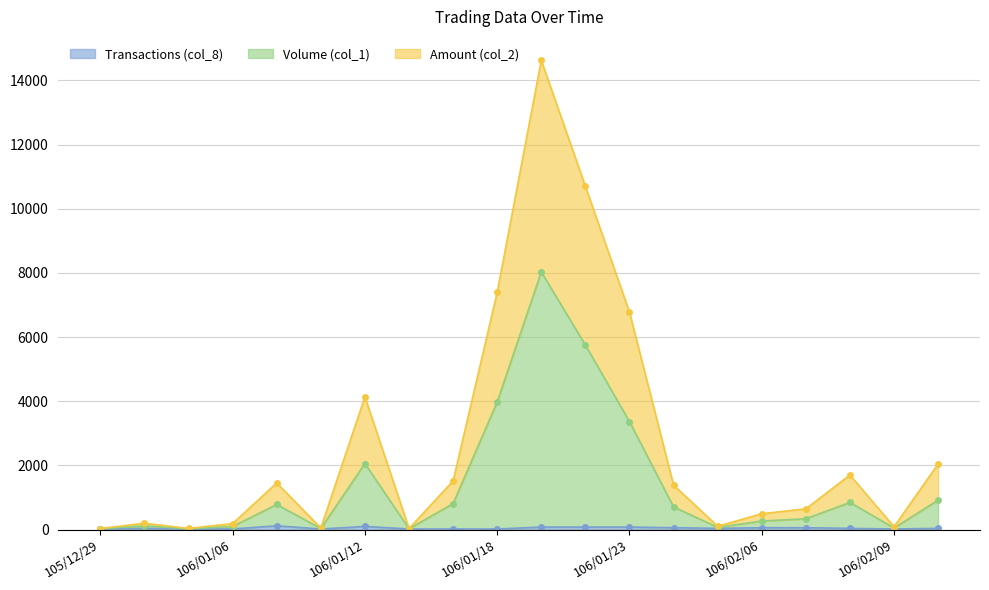

True or false: Volume (col_1) and Transactions (col_8) cross at least once.

False